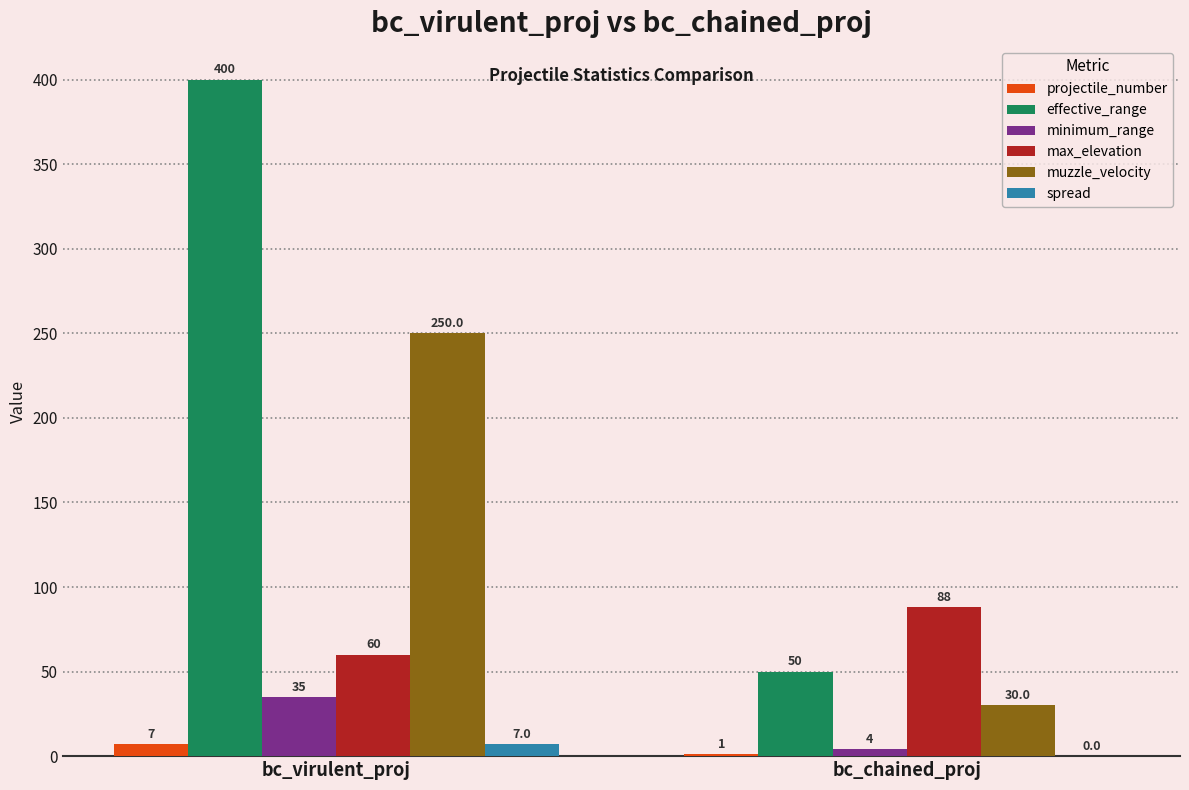

Is it true that max_elevation equals 104 at bc_virulent_proj?

False